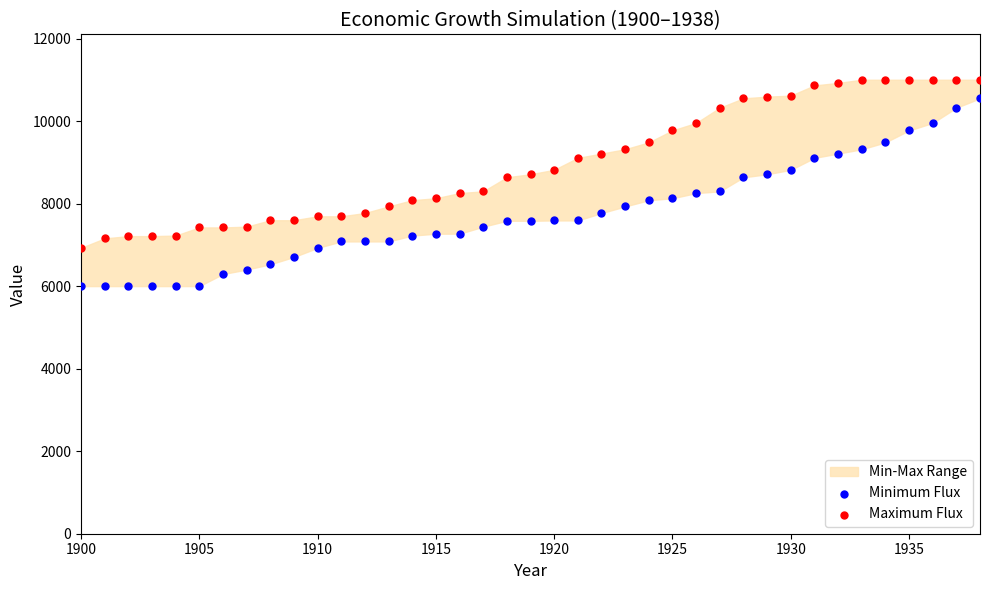

What is the X range (max minus min) for the scatter plot?

38.0